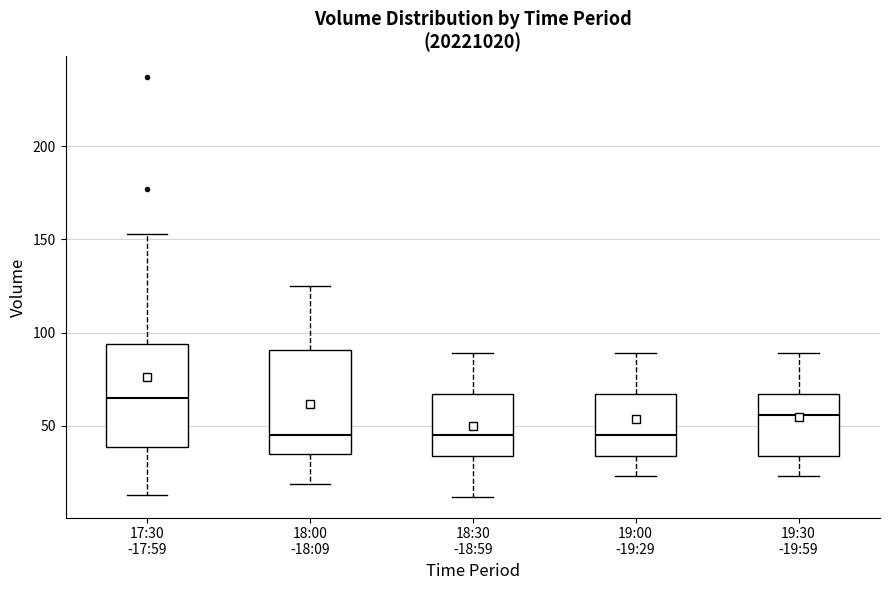

Where is the upper edge of the box for 17:30 -17:59 on the y-axis? The values are not printed on the chart, so give them approximately, as read against the axis.

95